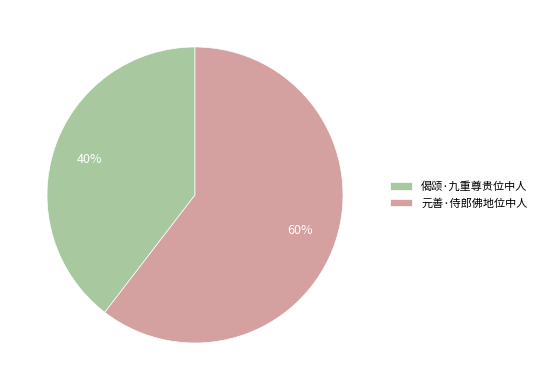

Which has a higher value, 元善·侍郎佛地位中人 or 偈颂·九重尊贵位中人?

元善·侍郎佛地位中人